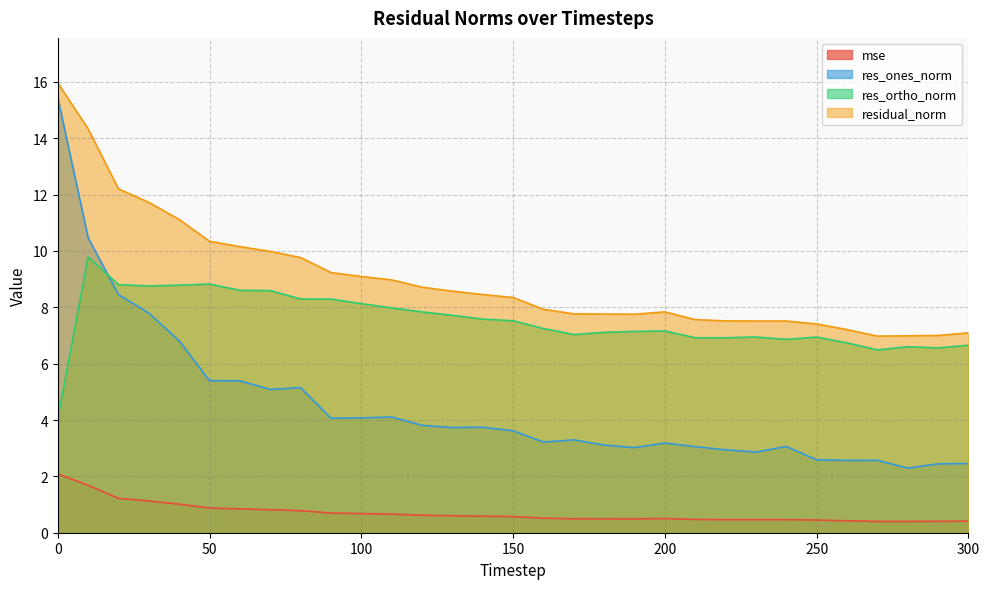

Which series has the largest total across all categories?

residual_norm